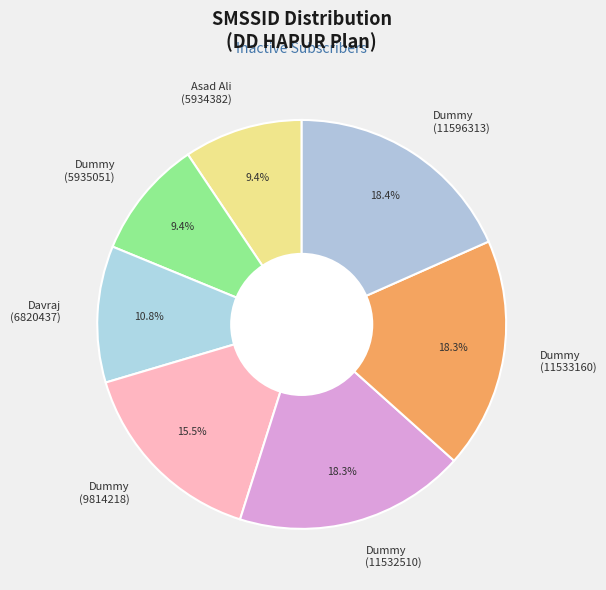

Approximately how many times larger is the value at Davraj (6820437) compared to Dummy (9814218)?

0.7